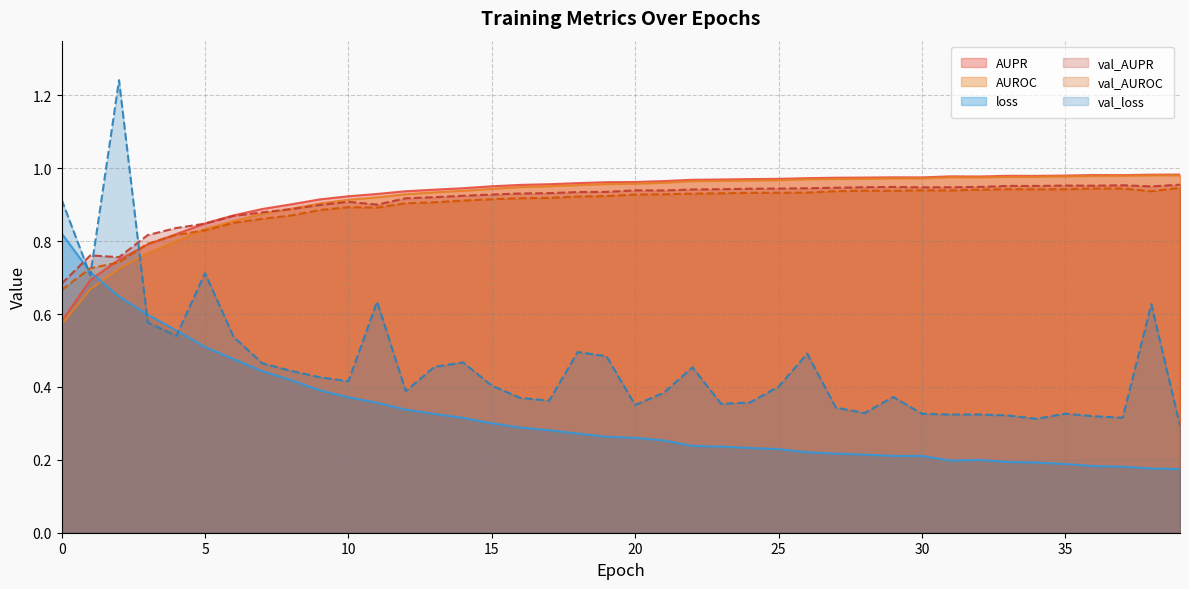

True or false: AUPR and AUROC intersect in this chart.

False